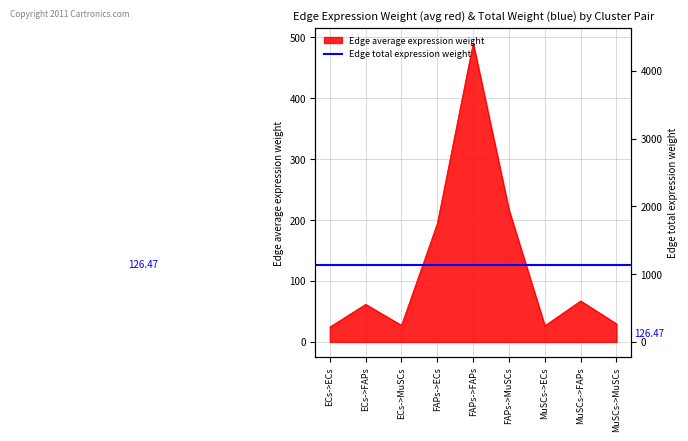

Where is the data nearest to the value 257?

FAPs->MuSCs